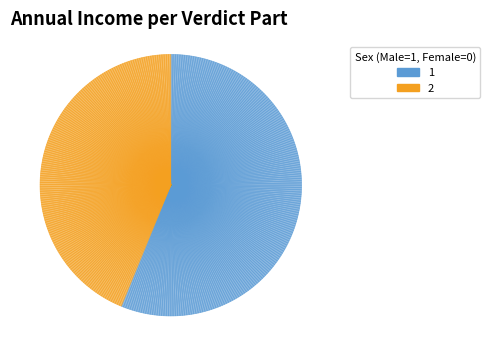

To the nearest percent, what is the difference between the largest and smallest slice percentages?

12%